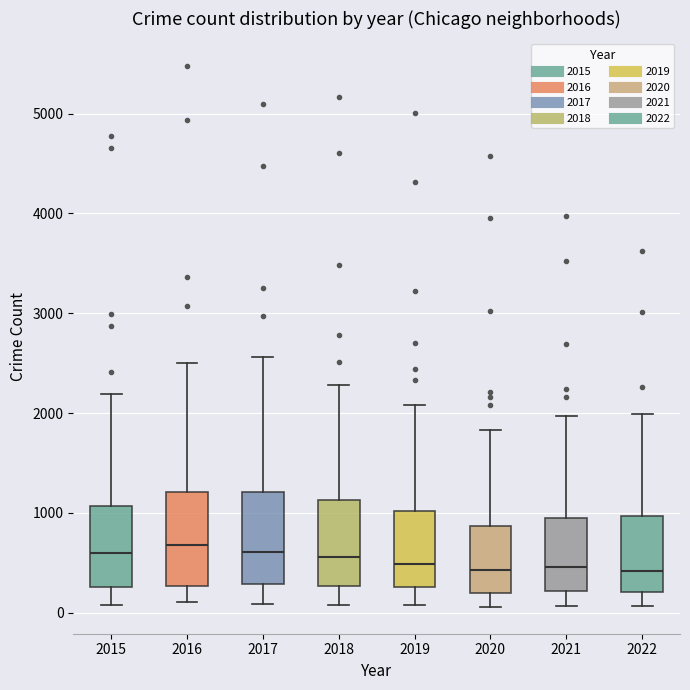

Where is the upper edge of the box at x = 2017 on the y-axis? The values are not printed on the chart, so give them approximately, as read against the axis.

1200